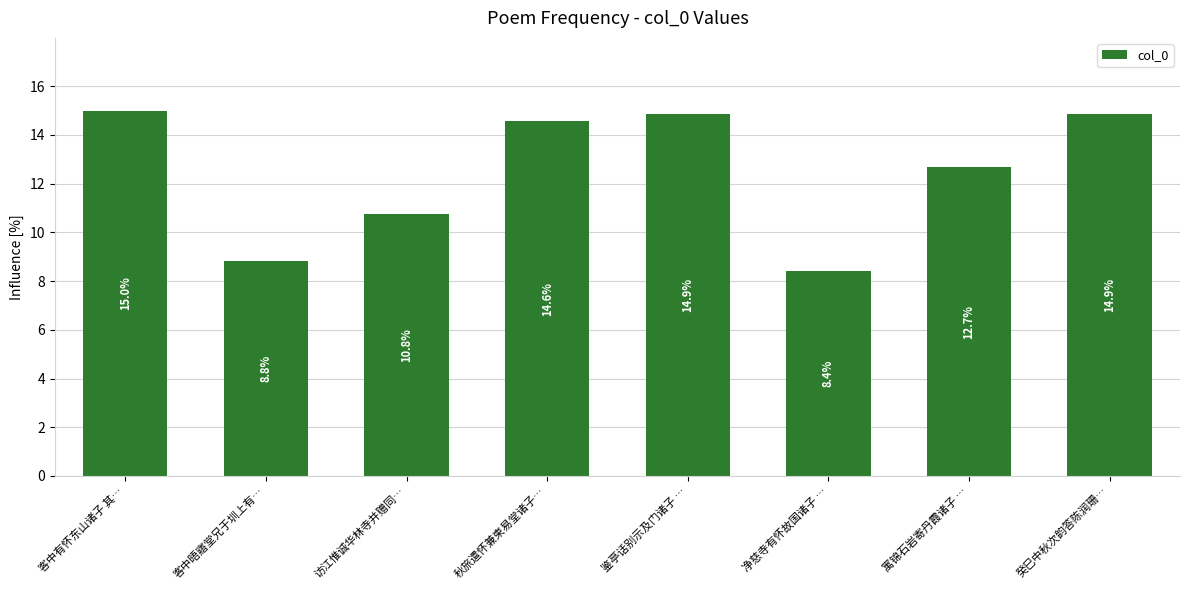

True or false: the data shows 6.4 at 访江惟诚华林寺并赠同….

False